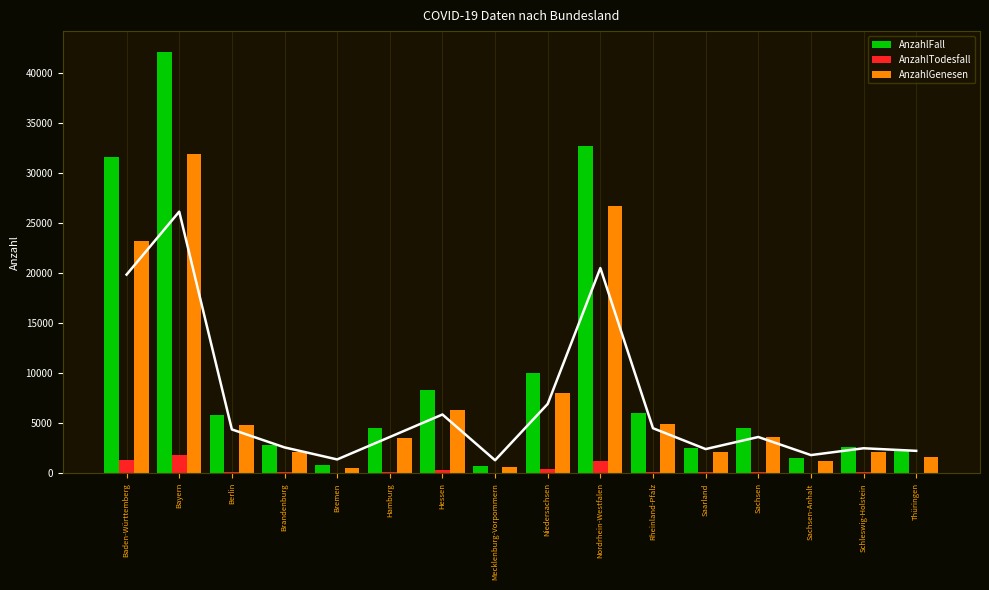

The AnzahlFall series shows 8303 at Hessen. True or false?

True